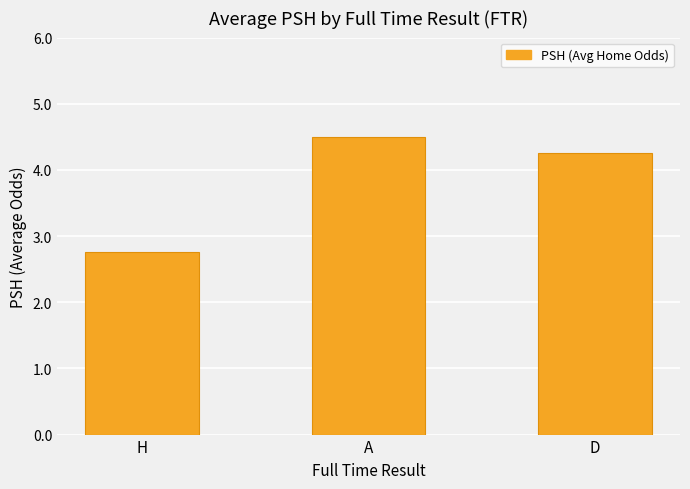

Are the bars grouped side by side (vs. stacked)?

No